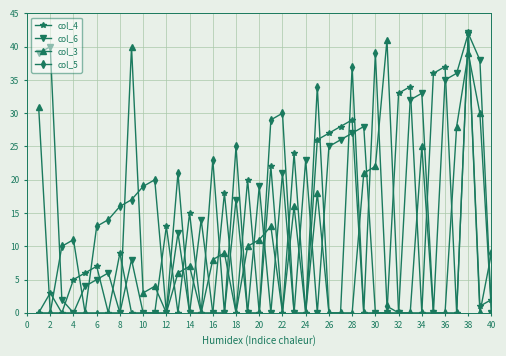

Which series has the largest total across all categories?

col_6